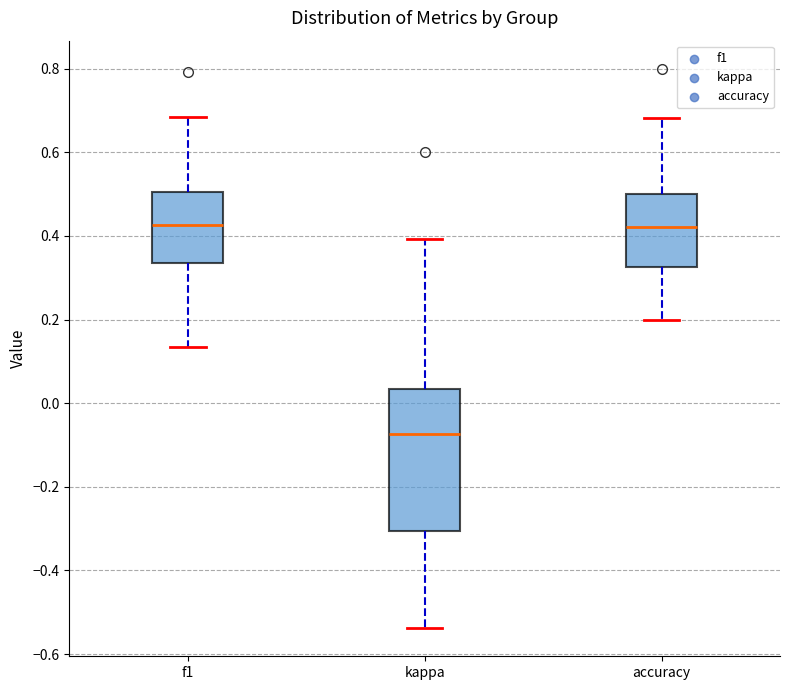

Reading left to right, transcribe this box plot: for each box, give where its median line is, the range the box spans, and where its two whiskers end, as read against the y-axis. The values are not printed on the chart, so give them approximately, as read against the axis.

f1: median 0.42, box 0.34 to 0.50, whiskers 0.14 to 0.68
kappa: median -0.08, box -0.30 to 0.04, whiskers -0.54 to 0.40
accuracy: median 0.42, box 0.32 to 0.50, whiskers 0.20 to 0.68